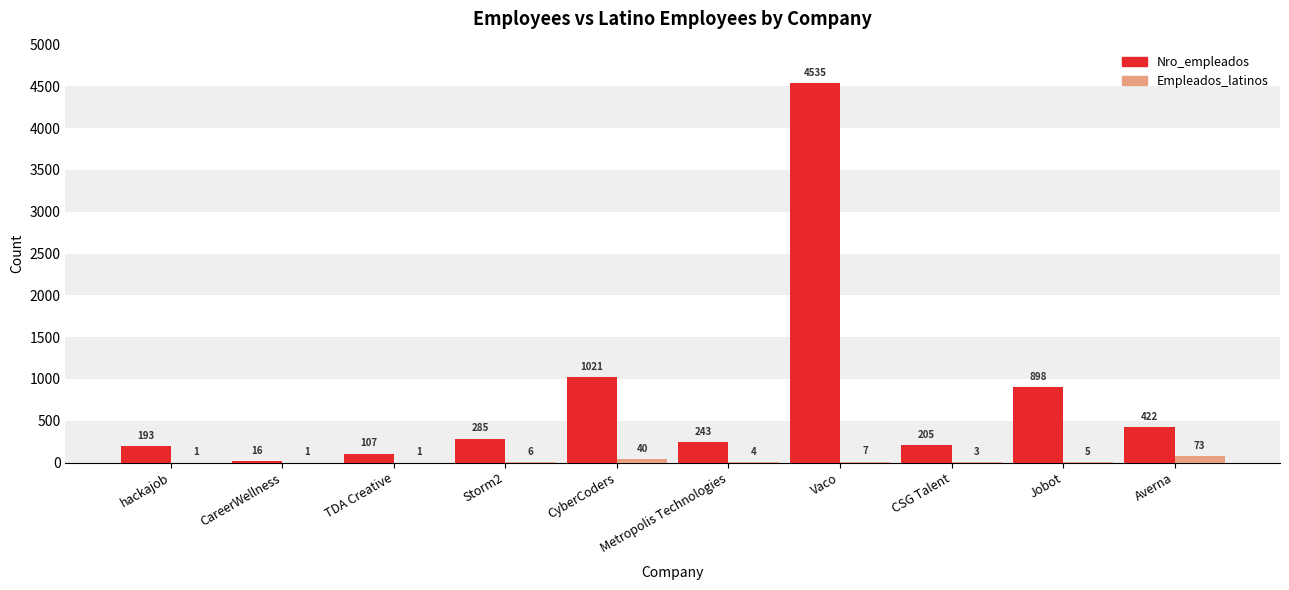

Where is Empleados_latinos nearest to the value 37?

CyberCoders